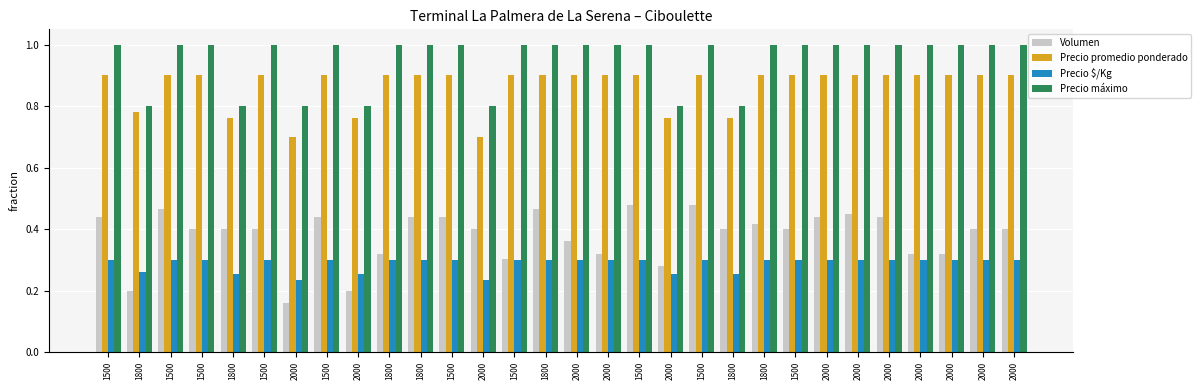

True or false: Volumen has a value of 0.2 at 2000.

True